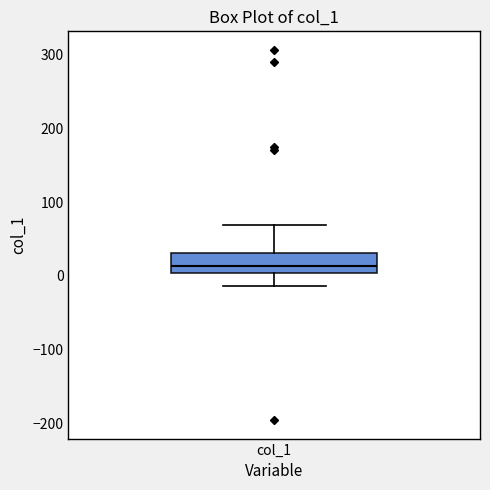

Where is the upper edge of the box for col_1 on the y-axis? The values are not printed on the chart, so give them approximately, as read against the axis.

30